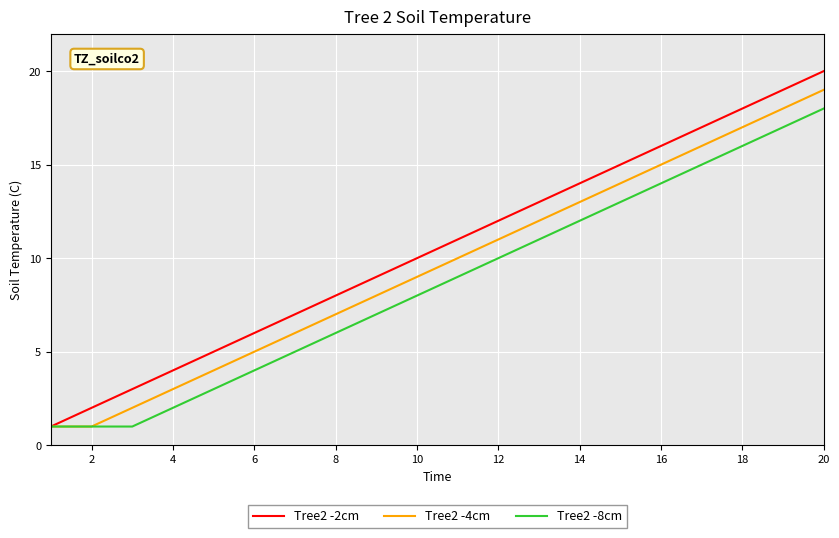

Reading left to right, list all the values displayed in this chart.

Tree2 -2cm: 1	2	3	4	5	6	7	8	9	10	11	12	13	14	15	16	17	18	19	20
Tree2 -4cm: 1	1	2	3	4	5	6	7	8	9	10	11	12	13	14	15	16	17	18	19
Tree2 -8cm: 1	1	1	2	3	4	5	6	7	8	9	10	11	12	13	14	15	16	17	18